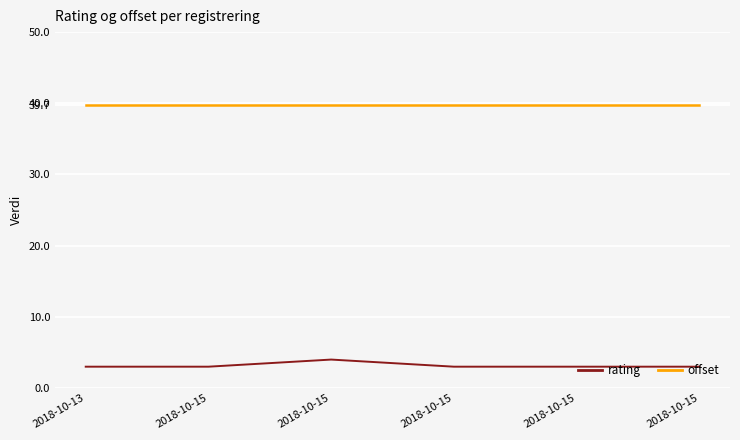

Is this an area chart (filled region under the line)?

No